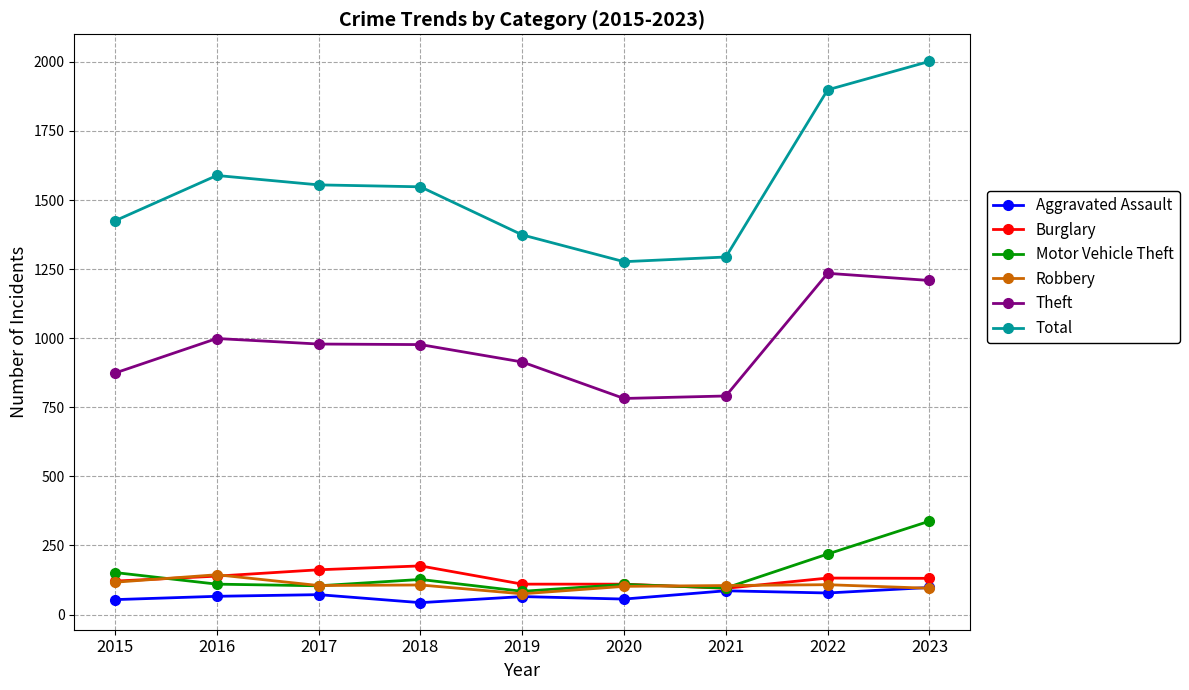

Rank the series at 2018 from highest to lowest value.

Total, Theft, Burglary, Motor Vehicle Theft, Robbery, Aggravated Assault